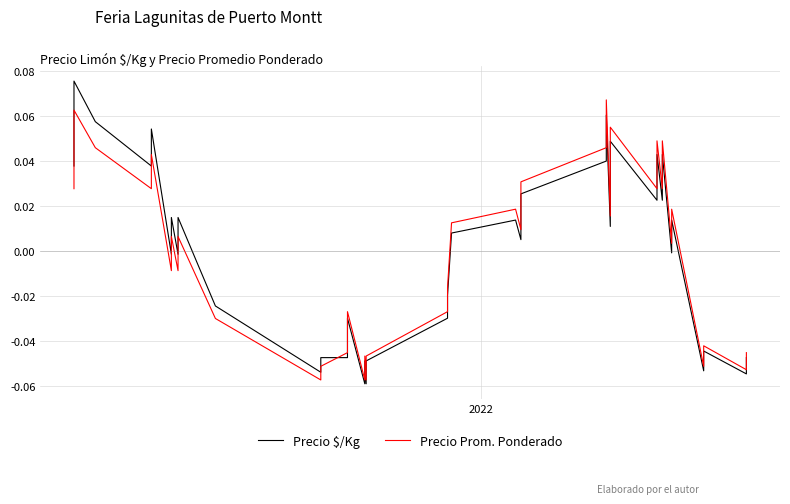

Count the number of categories in the chart.

40